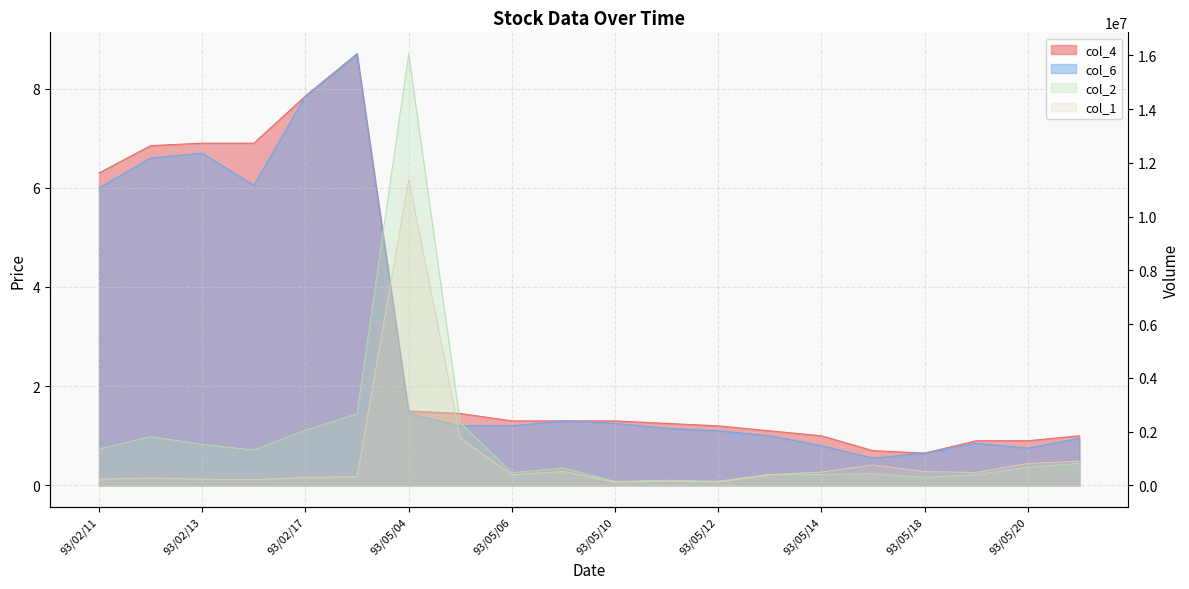

What is the spread (max minus min) of values at 93/05/11?

192348.9